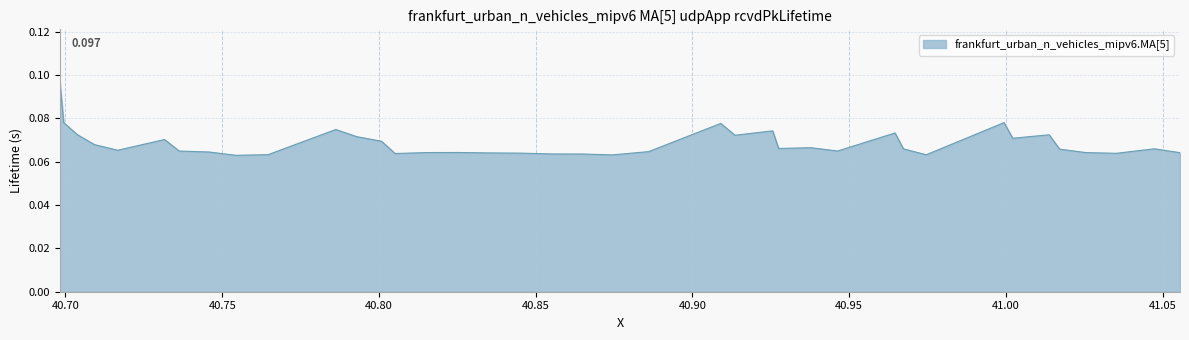

How many values are between 0 and 1?

40